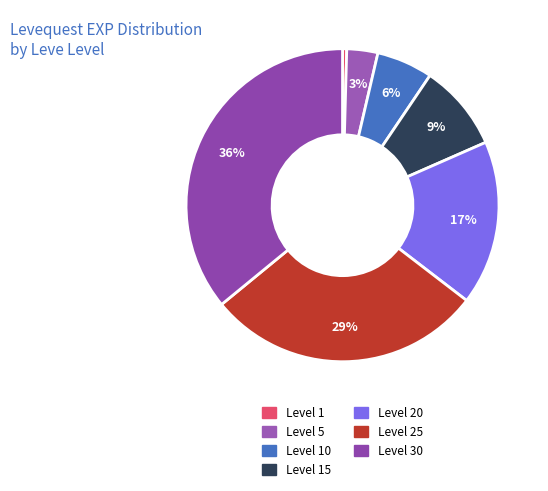

Count the number of slices in the pie.

7